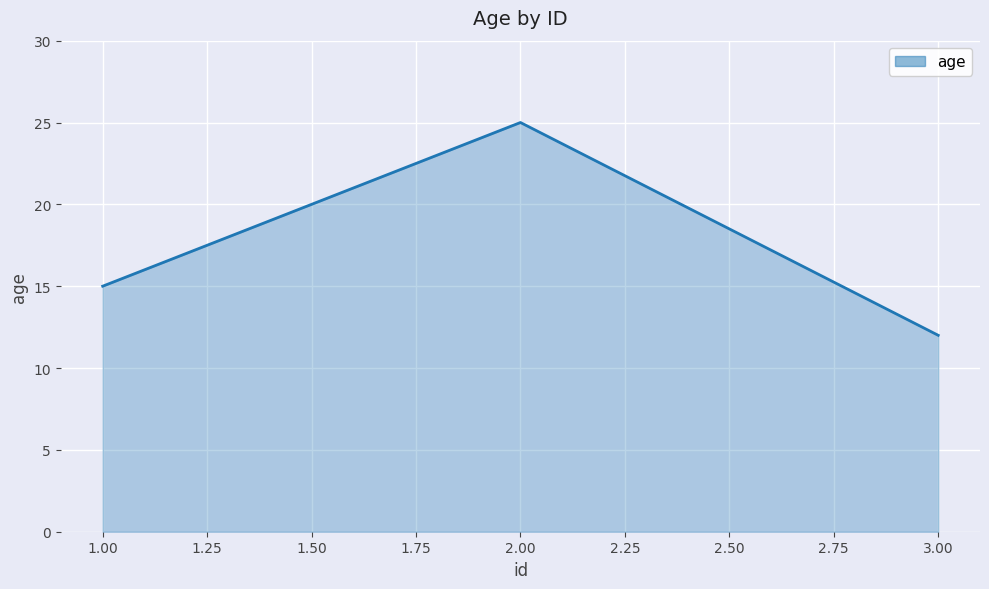

What position from the left is 2.00?

2